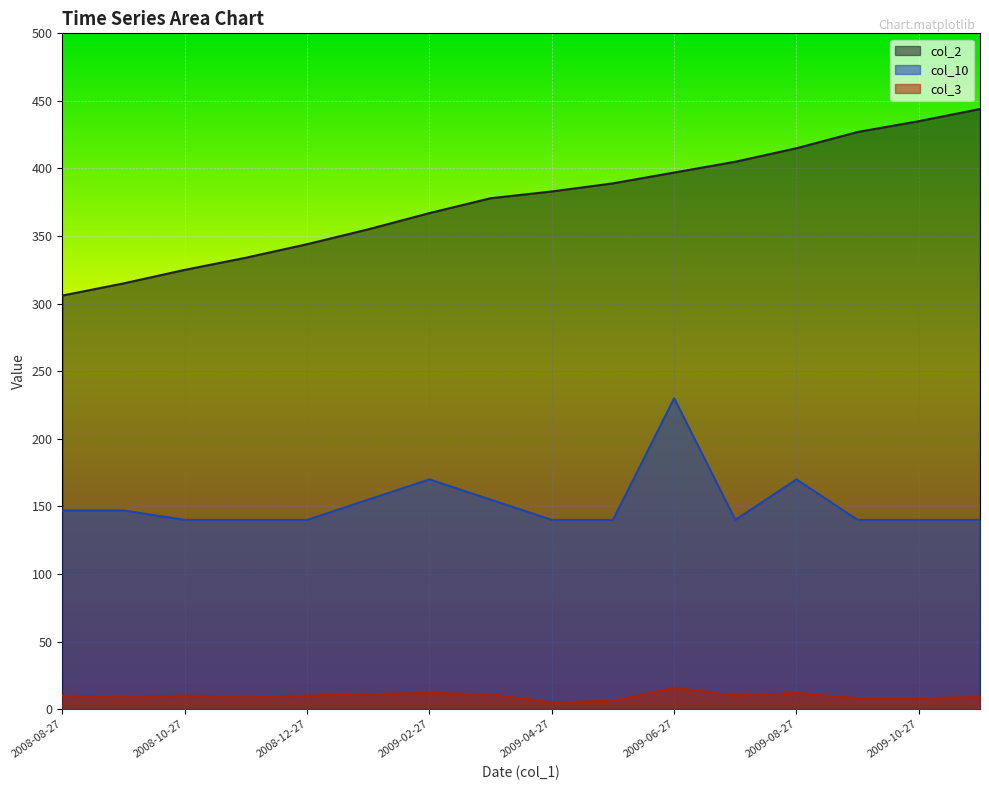

At 2009-07-27, list the series in order from smallest to largest.

col_3, col_10, col_2